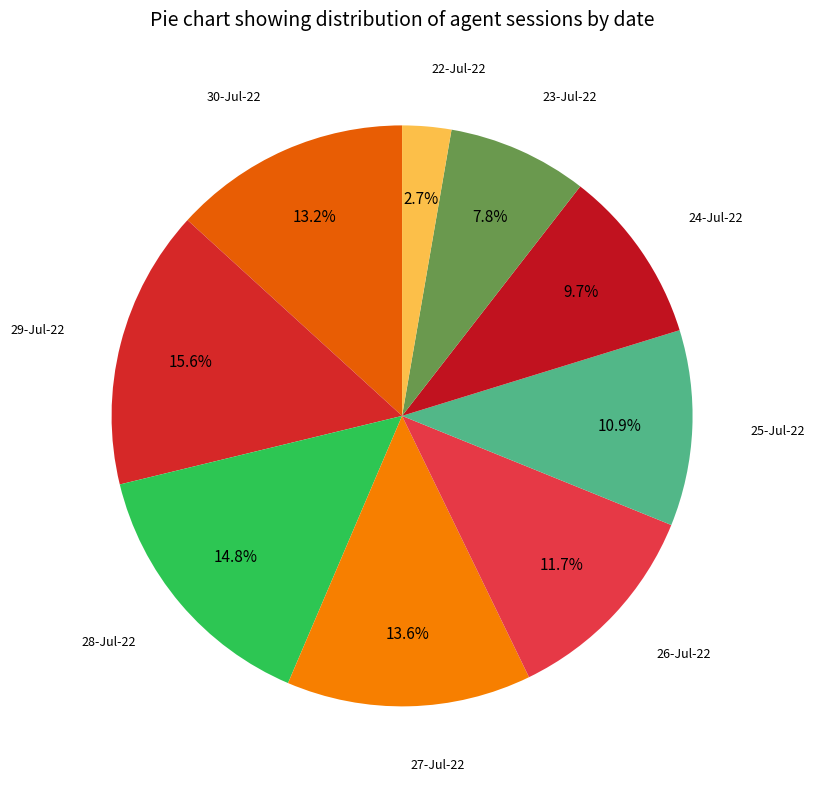

To the nearest percent, what is the average slice percentage?

11%